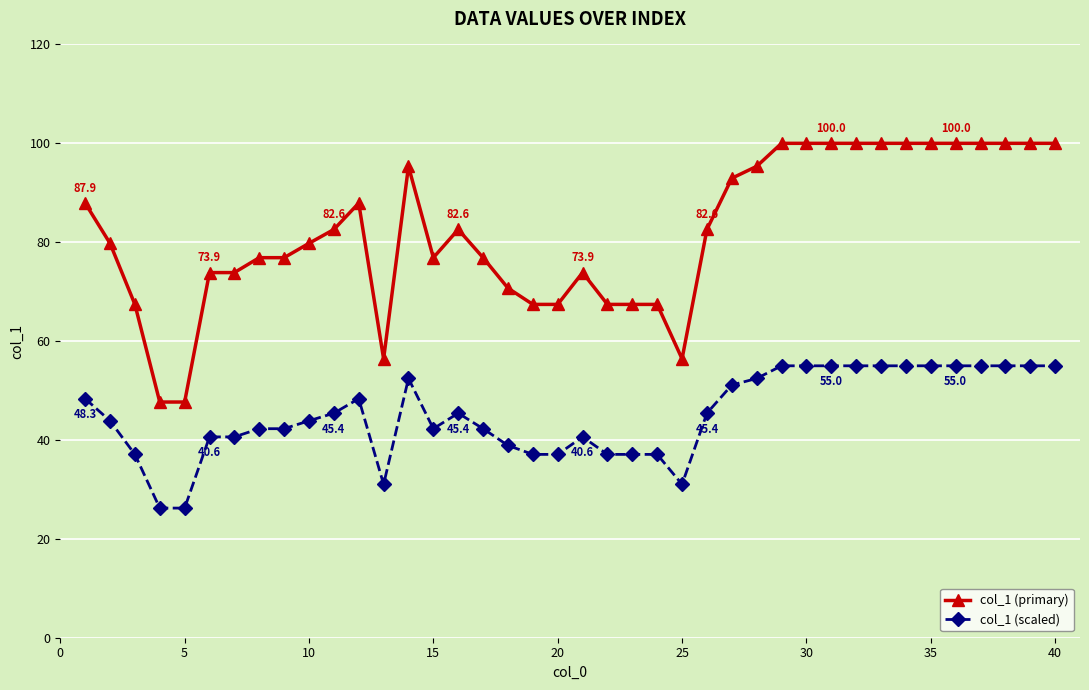

Reading right to left, transcribe all the data shown in this chart.

col_1 (primary): 100.0	100.0	100.0	100.0	100.0	100.0	100.0	100.0	100.0	100.0	100.0	100.0	95.3	92.9	82.6	56.4	67.4	67.4	67.4	73.9	67.4	67.4	70.7	76.9	82.6	76.9	95.3	56.4	87.9	82.6	79.8	76.9	76.9	73.9	73.9	47.7	47.7	67.4	79.8	87.9
col_1 (scaled): 55.0	55.0	55.0	55.0	55.0	55.0	55.0	55.0	55.0	55.0	55.0	55.0	52.4	51.1	45.4	31.0	37.1	37.1	37.1	40.6	37.1	37.1	38.9	42.3	45.4	42.3	52.4	31.0	48.3	45.4	43.9	42.3	42.3	40.6	40.6	26.2	26.2	37.1	43.9	48.3